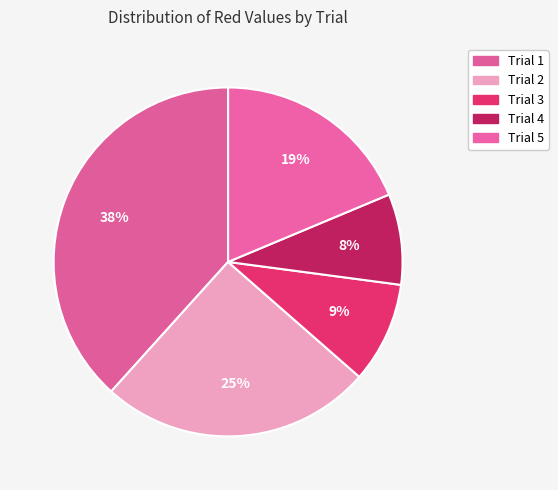

Which slice is the largest?

Trial 1